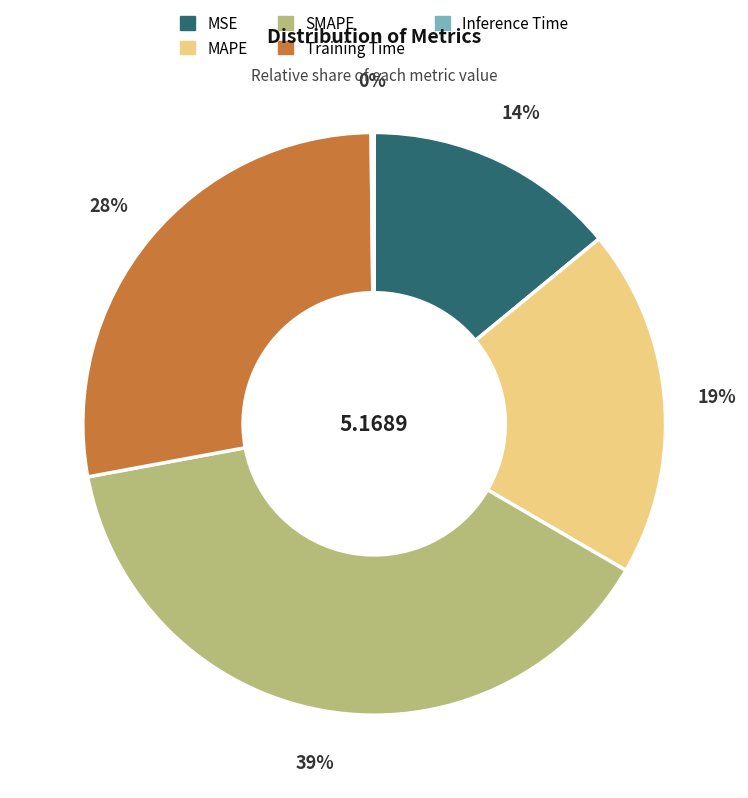

The Training Time slice represents 28% of the pie. True or false?

True